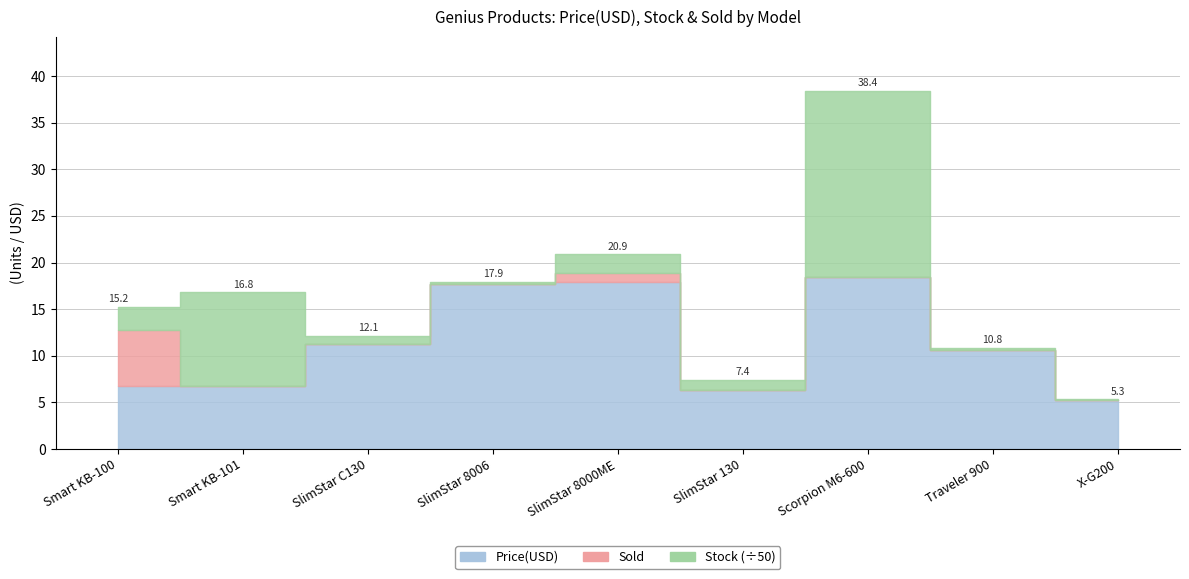

The value of Sold at SlimStar 8006 is 0.0. True or false?

True